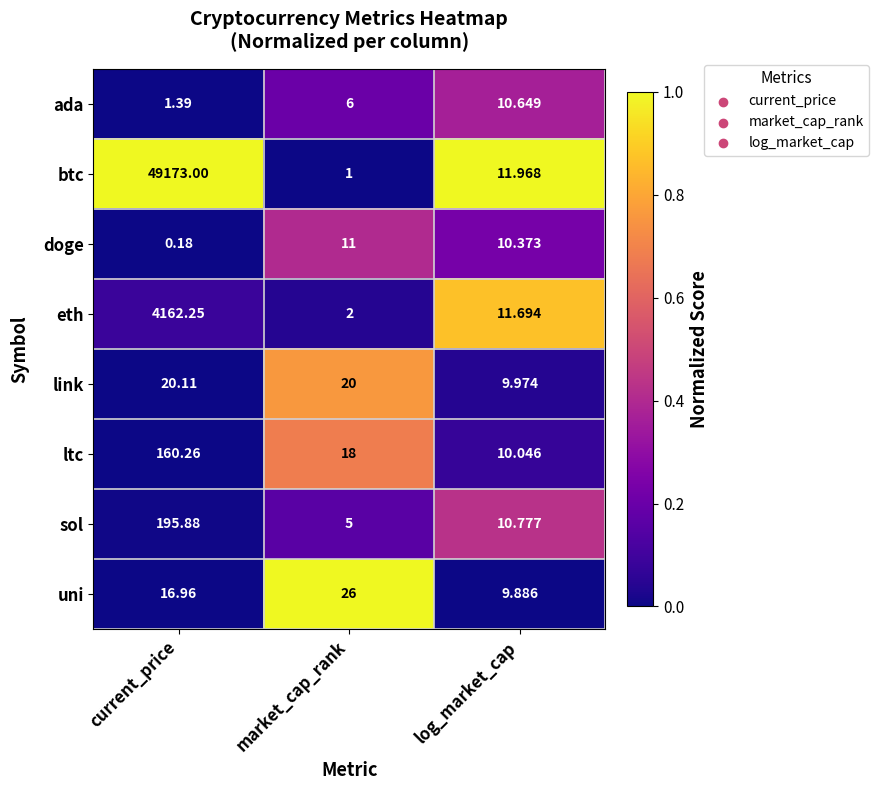

Where is btc nearest to the value 24587?

log_market_cap